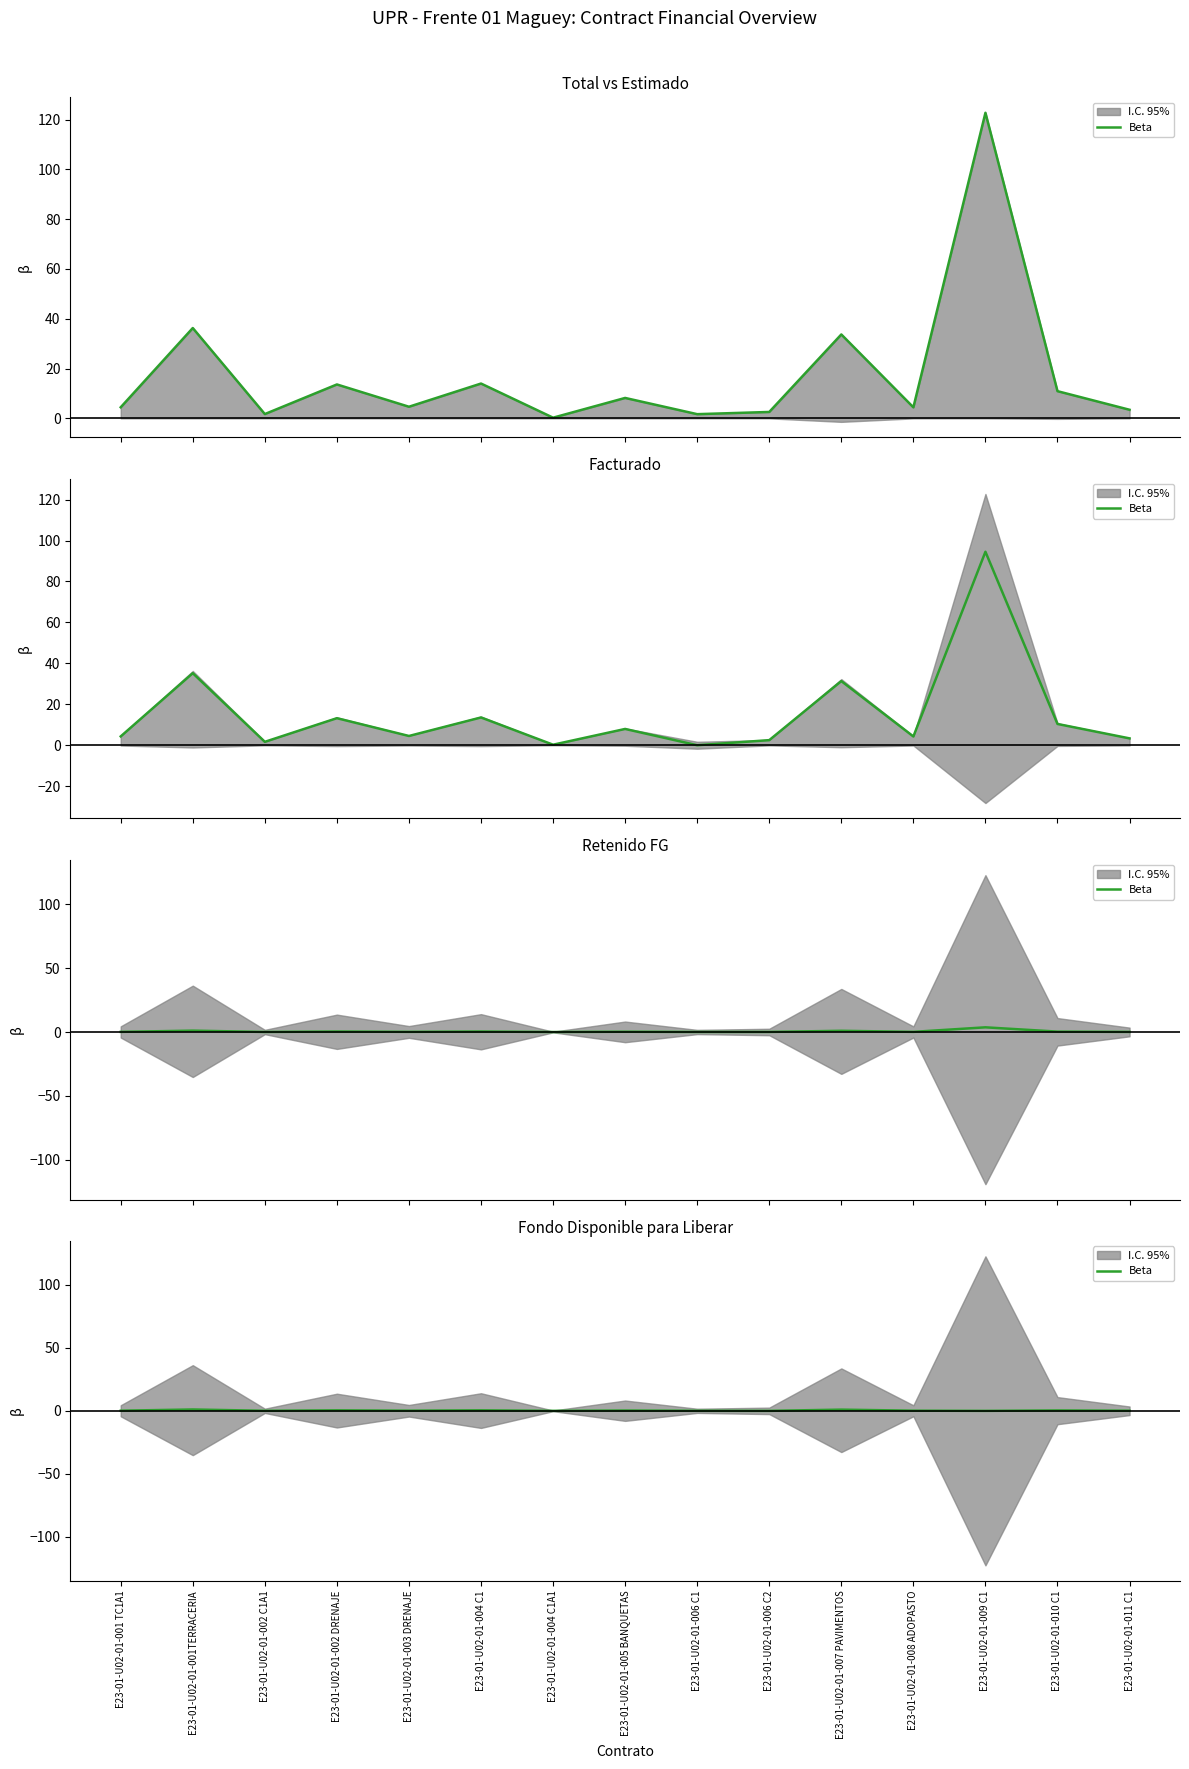

Read the value at E23-01-U02-01-003 DRENAJE.

0.1